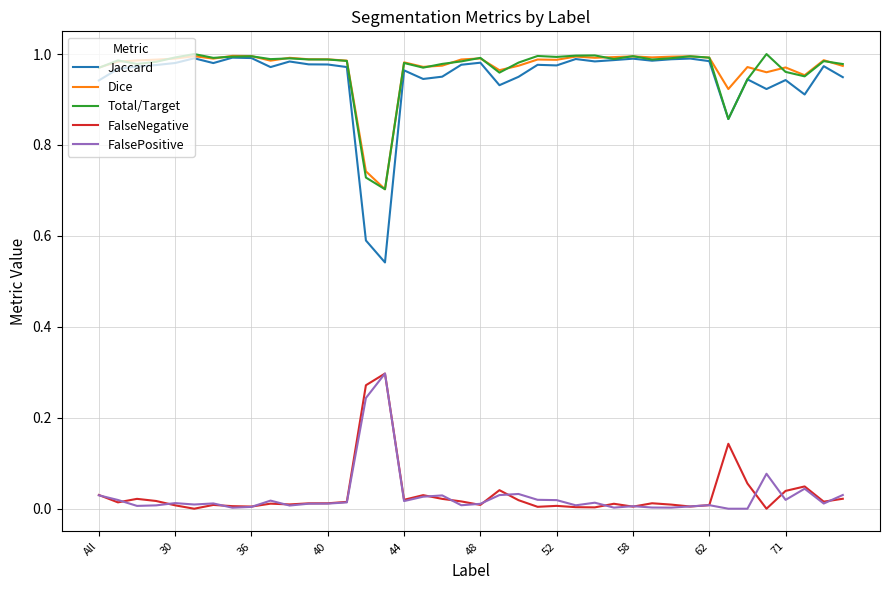

Which series has the widest spread of values?

Jaccard